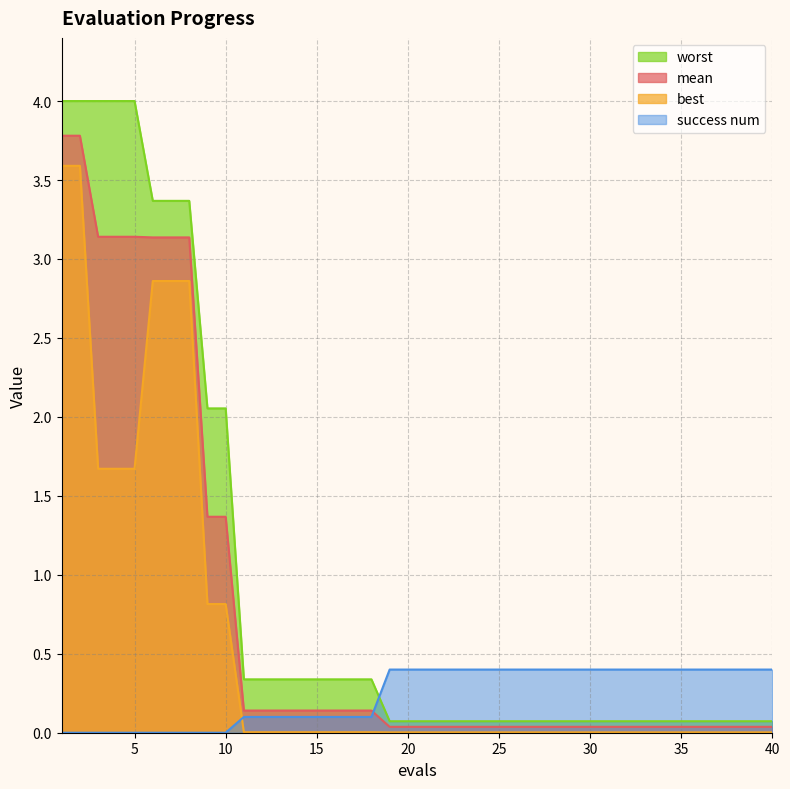

What is the total value across all series at 7?

9.4